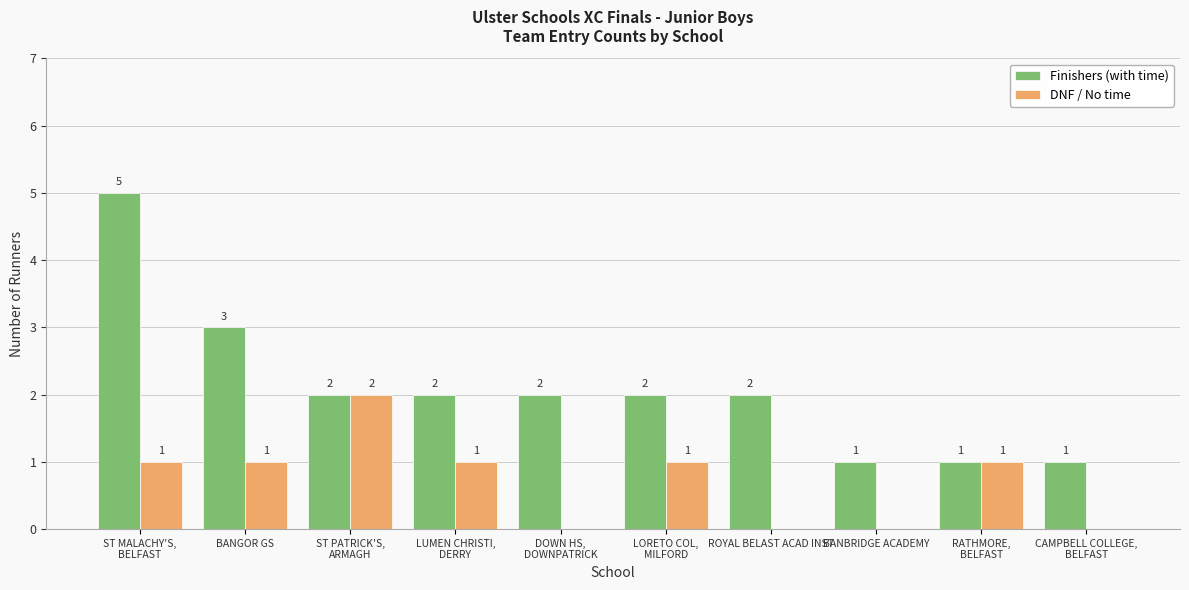

Reading left to right, extract all data points from this chart.

Finishers (with time): ST MALACHY'S,
BELFAST=5	BANGOR GS=3	ST PATRICK'S,
ARMAGH=2	LUMEN CHRISTI,
DERRY=2	DOWN HS,
DOWNPATRICK=2	LORETO COL,
MILFORD=2	ROYAL BELAST ACAD INST=2	BANBRIDGE ACADEMY=1	RATHMORE,
BELFAST=1	CAMPBELL COLLEGE,
BELFAST=1
DNF / No time: ST MALACHY'S,
BELFAST=1	BANGOR GS=1	ST PATRICK'S,
ARMAGH=2	LUMEN CHRISTI,
DERRY=1	DOWN HS,
DOWNPATRICK=0	LORETO COL,
MILFORD=1	ROYAL BELAST ACAD INST=0	BANBRIDGE ACADEMY=0	RATHMORE,
BELFAST=1	CAMPBELL COLLEGE,
BELFAST=0